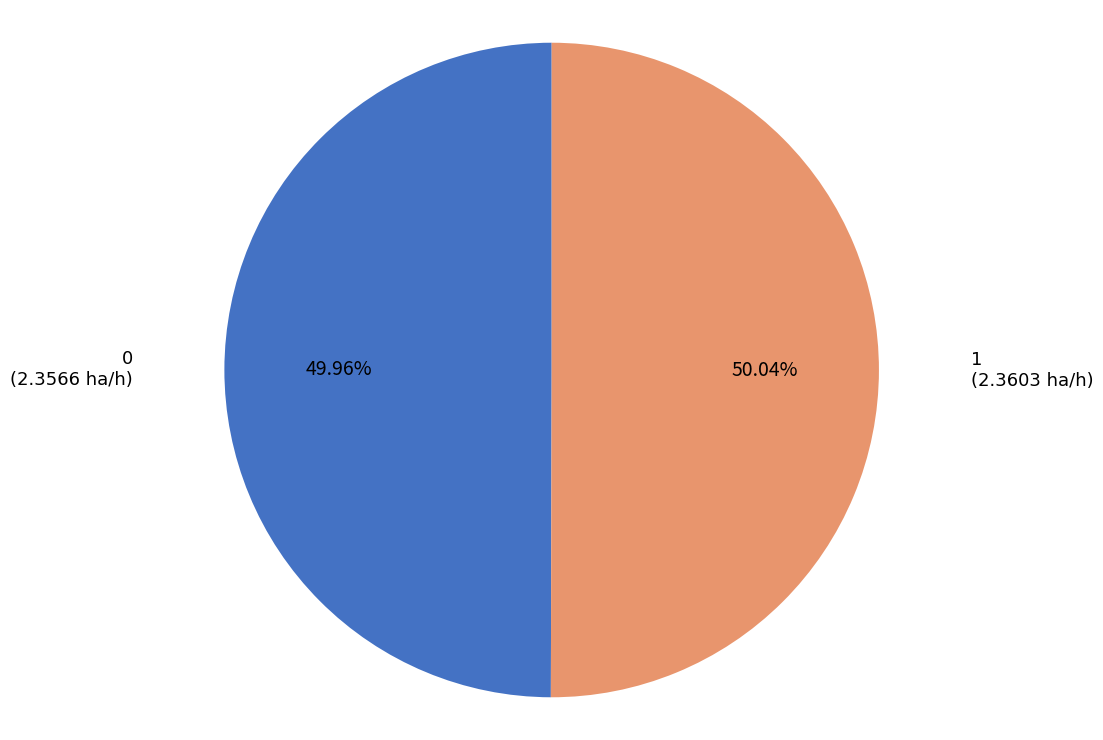

What is the ratio of the value at 1 to the value at 0?

1.0